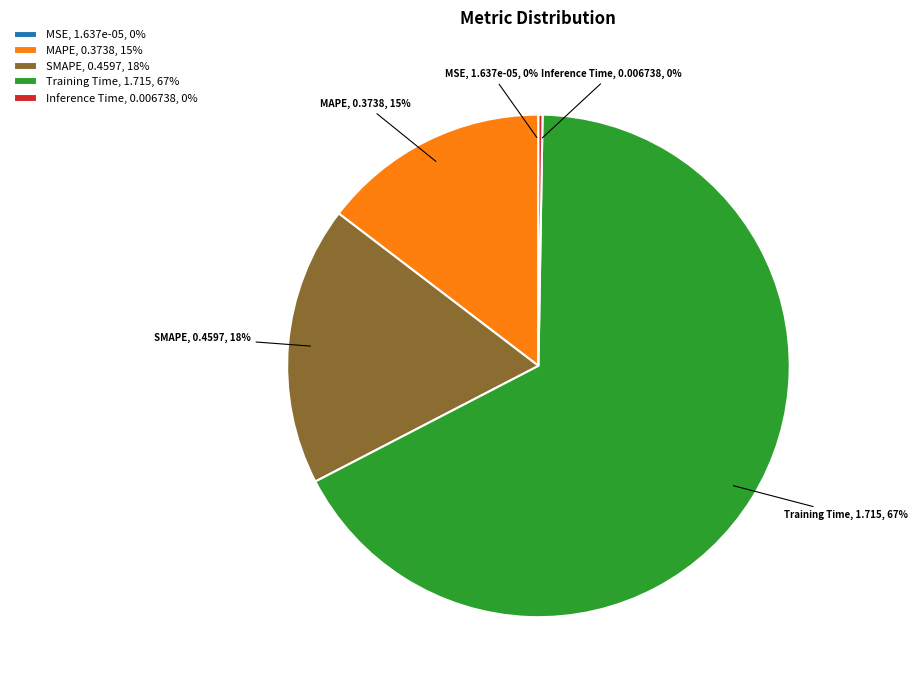

Which category accounts for the majority?

Training Time